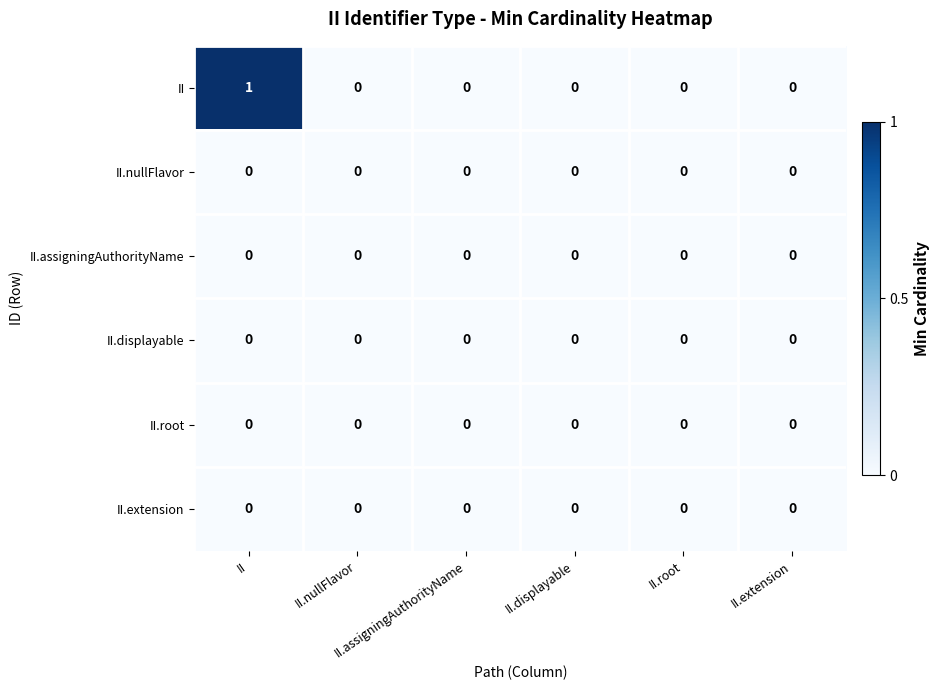

Count the number of categories in the chart.

6